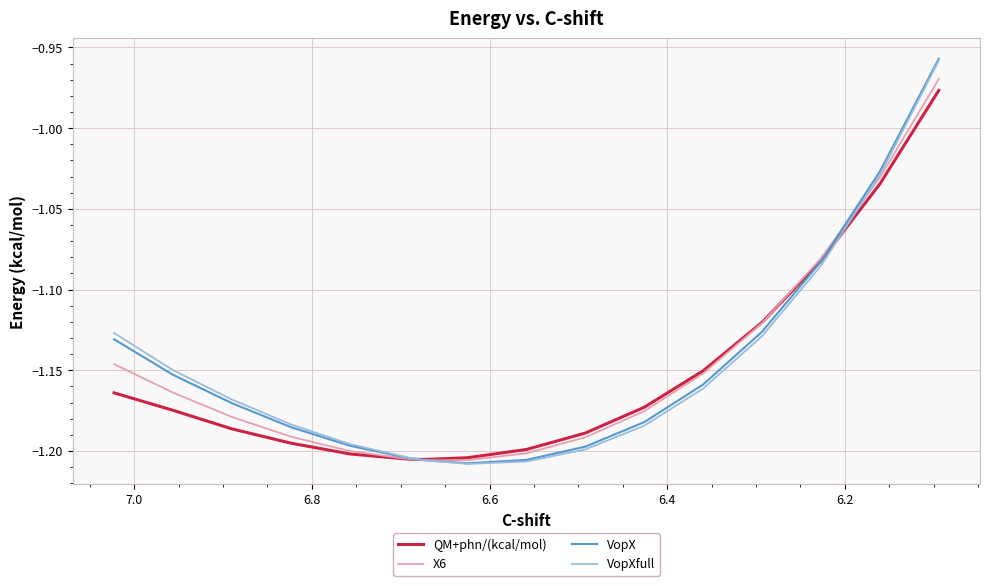

Reading left to right, extract all data points from this chart.

QM+phn/(kcal/mol): -1.2	-1.2	-1.2	-1.2	-1.2	-1.2	-1.2	-1.2	-1.2	-1.2	-1.2	-1.2	-1.1	-1.1	-1.0	-1.0
X6: -1.1	-1.2	-1.2	-1.2	-1.2	-1.2	-1.2	-1.2	-1.2	-1.2	-1.2	-1.2	-1.1	-1.1	-1.0	-1.0
VopX: -1.1	-1.2	-1.2	-1.2	-1.2	-1.2	-1.2	-1.2	-1.2	-1.2	-1.2	-1.2	-1.1	-1.1	-1.0	-1.0
VopXfull: -1.1	-1.1	-1.2	-1.2	-1.2	-1.2	-1.2	-1.2	-1.2	-1.2	-1.2	-1.2	-1.1	-1.1	-1.0	-1.0